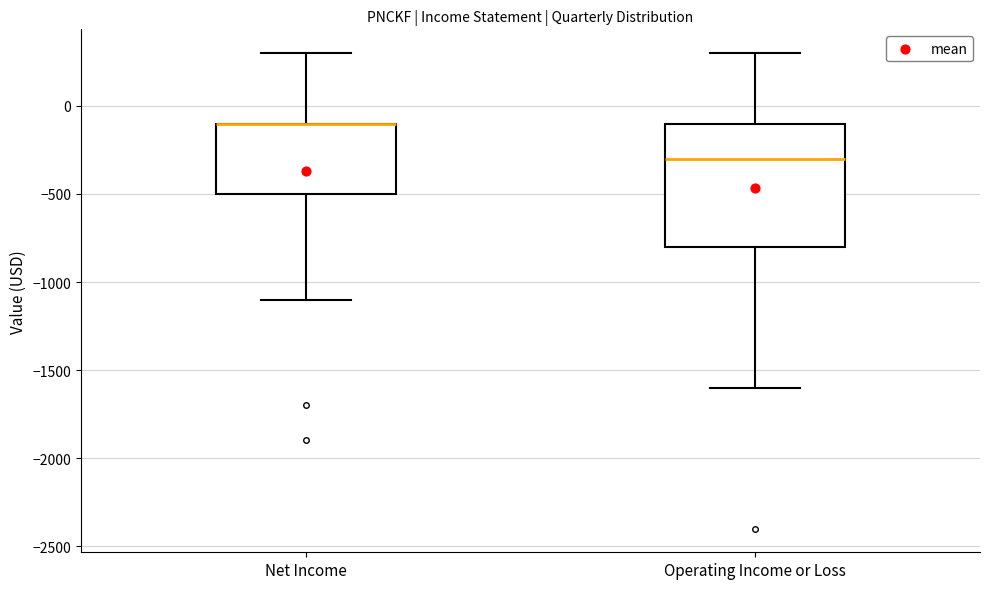

Reading left to right, transcribe this box plot: for each box, give where its median line is, the range the box spans, and where its two whiskers end, as read against the y-axis. The values are not printed on the chart, so give them approximately, as read against the axis.

Net Income: median -100 (drawn on the box's upper edge), box -500 to -100, whiskers -1100 to 300
Operating Income or Loss: median -300, box -800 to -100, whiskers -1600 to 300